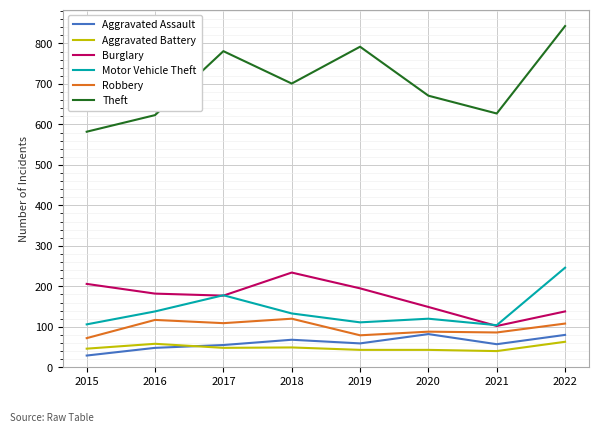

The value of Theft at 2020 is 251. True or false?

False